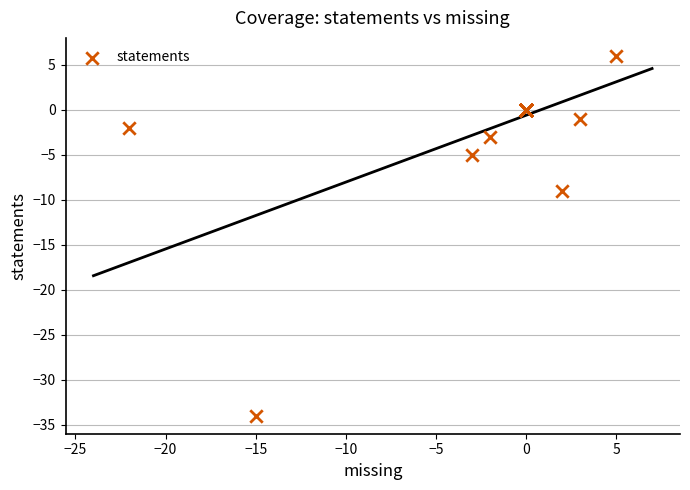

What Y value in the scatter plot is closest to -14?

-9